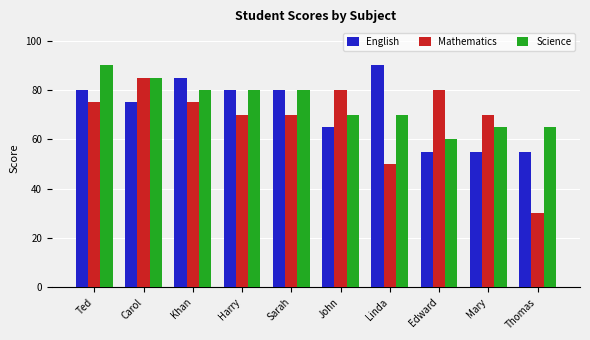

How many data points does each series have?

10